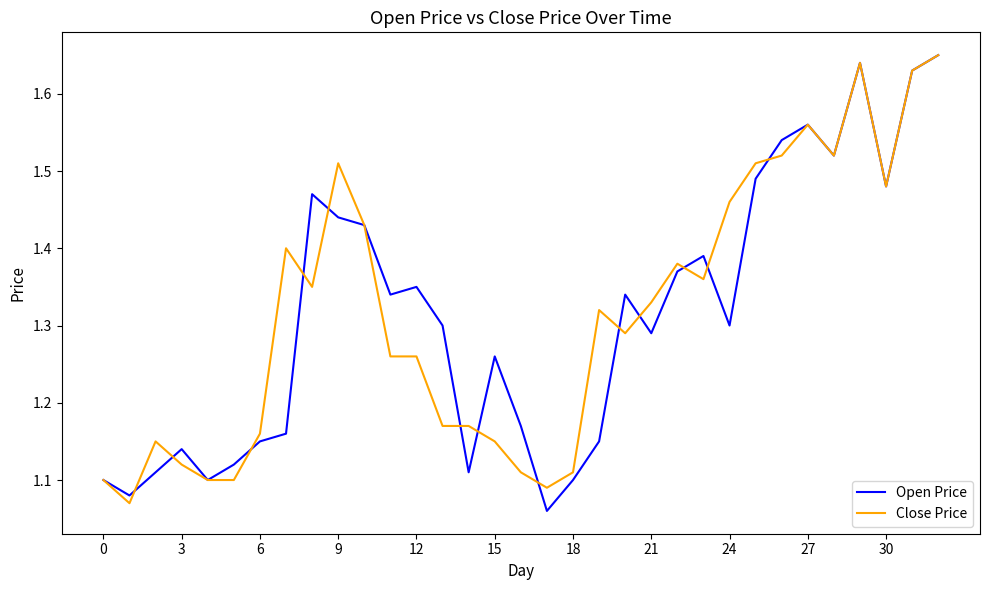

List the series in order of their peak value, highest first.

Open Price, Close Price